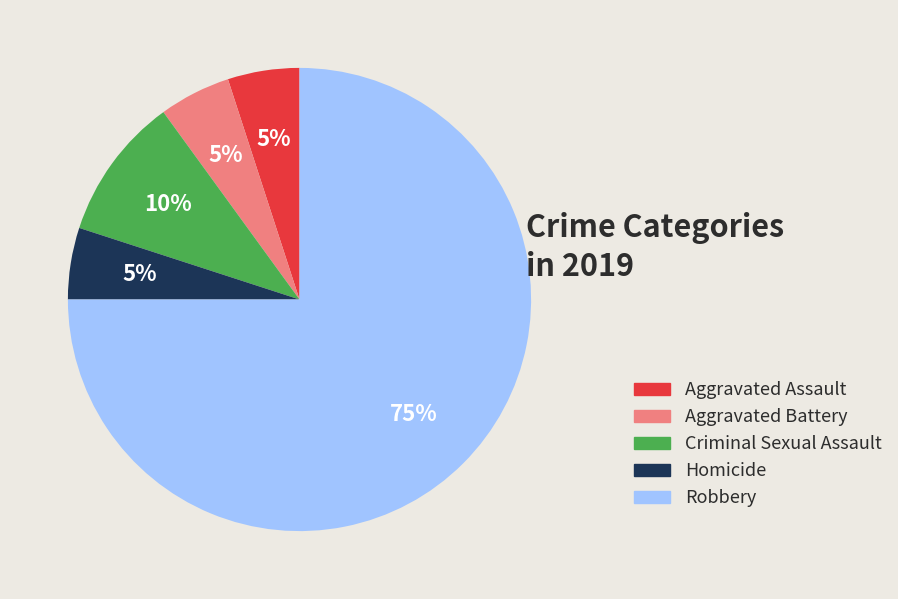

Count the number of slices in the pie.

5